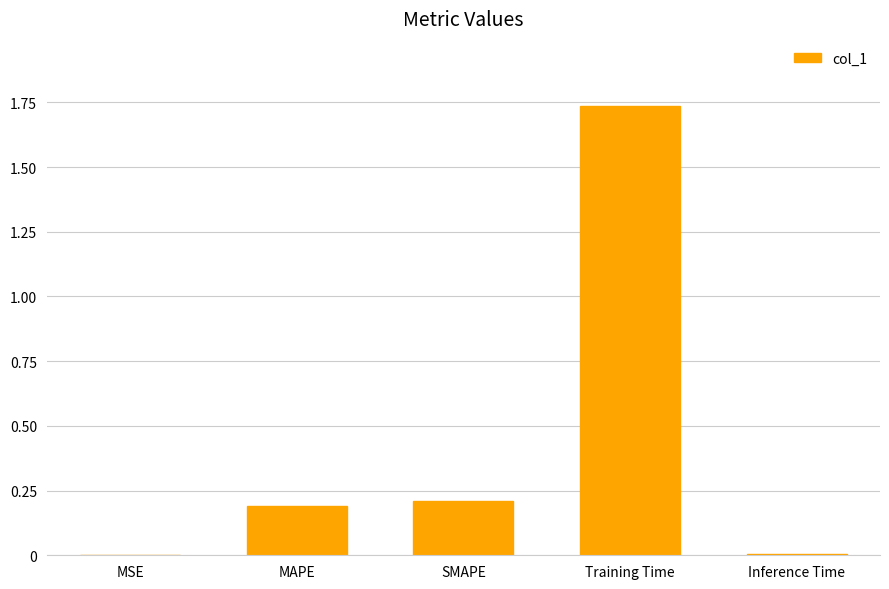

True or false: the data shows 0.0 at Inference Time.

True